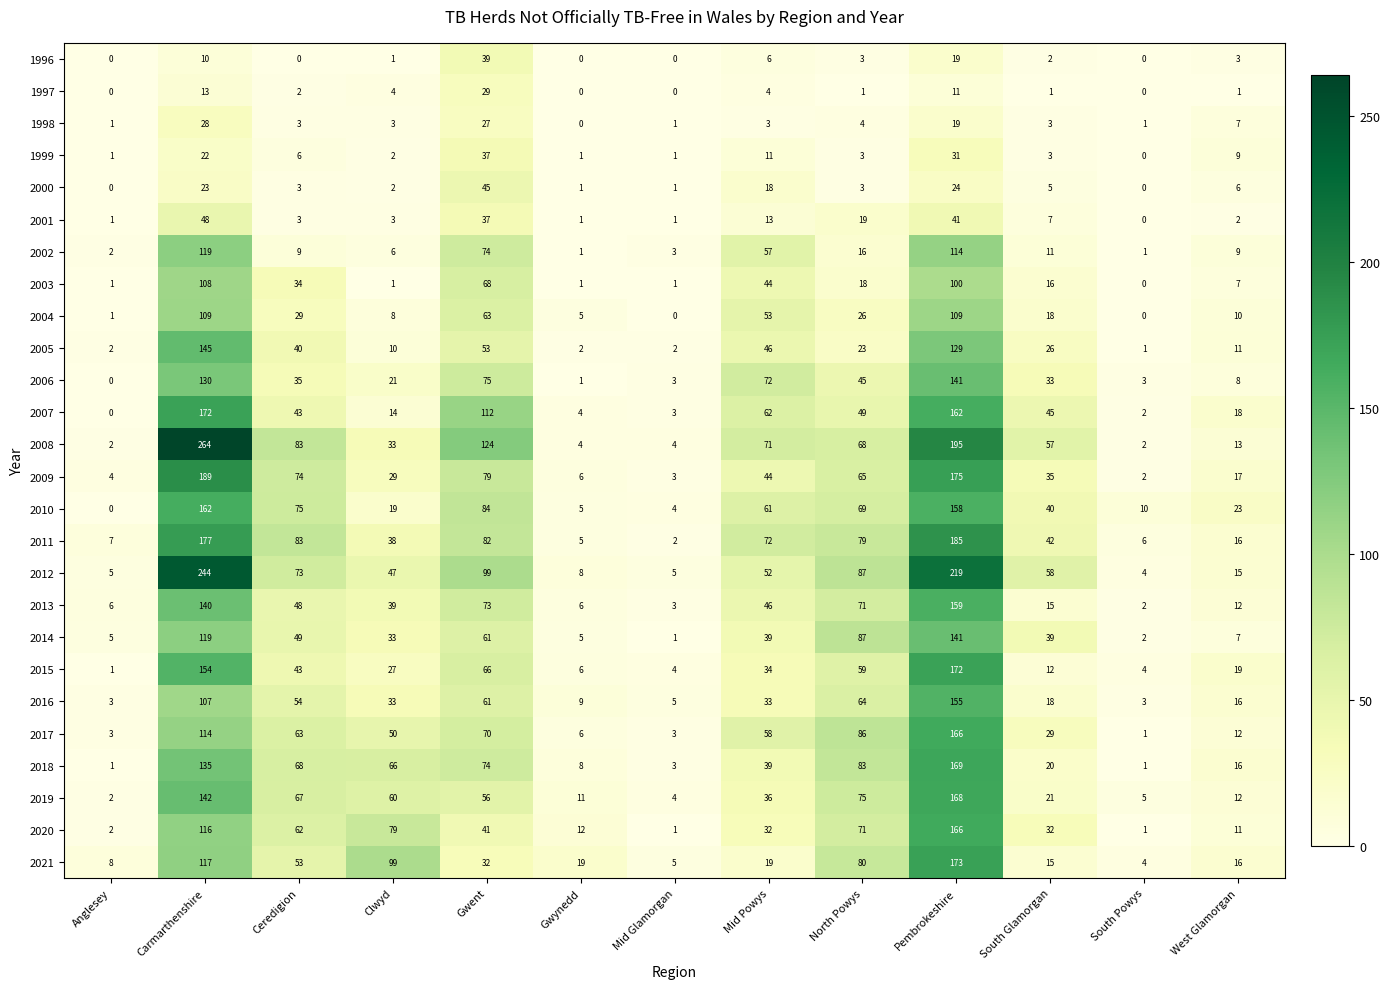

Which category has the highest value in the 2001 series?

Carmarthenshire